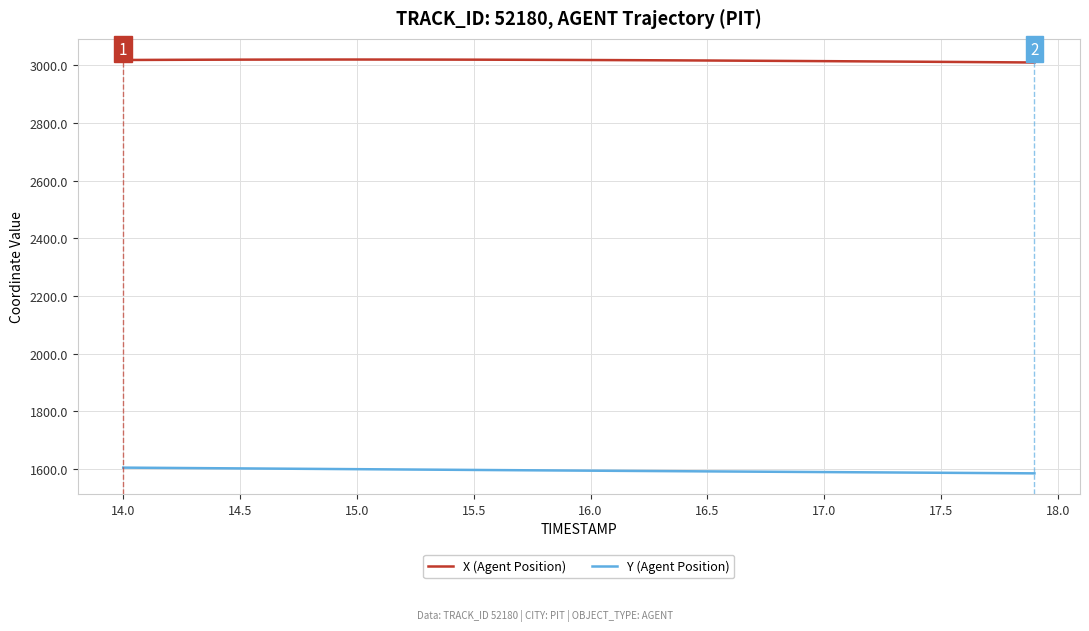

What is the minimum value for X (Agent Position)?

3009.3